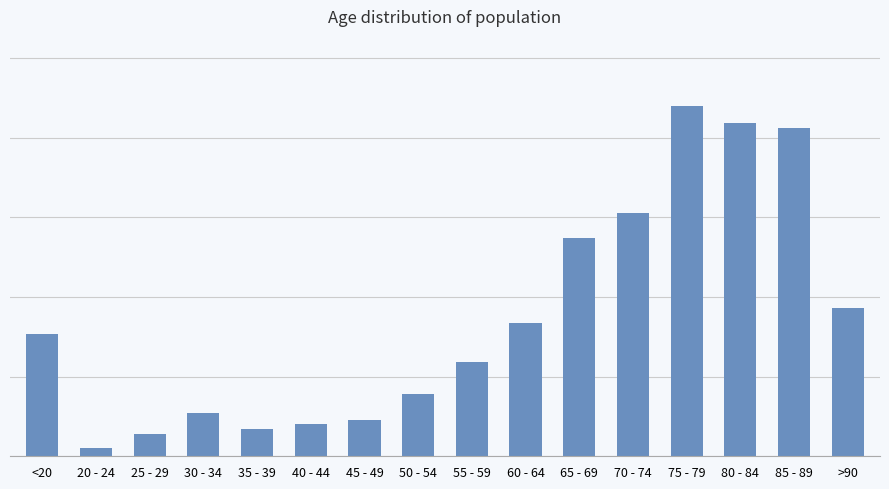

Which label corresponds to the largest value in the chart?

75 - 79